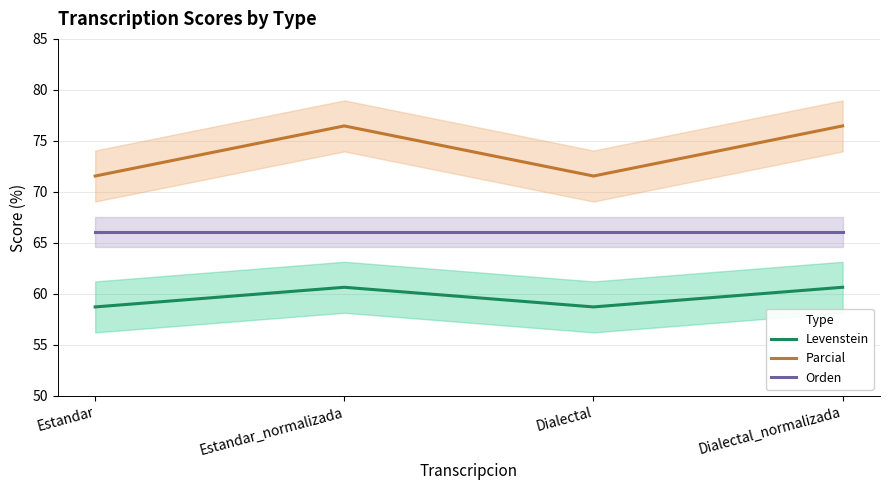

What is the total value across all series at Estandar?

196.3